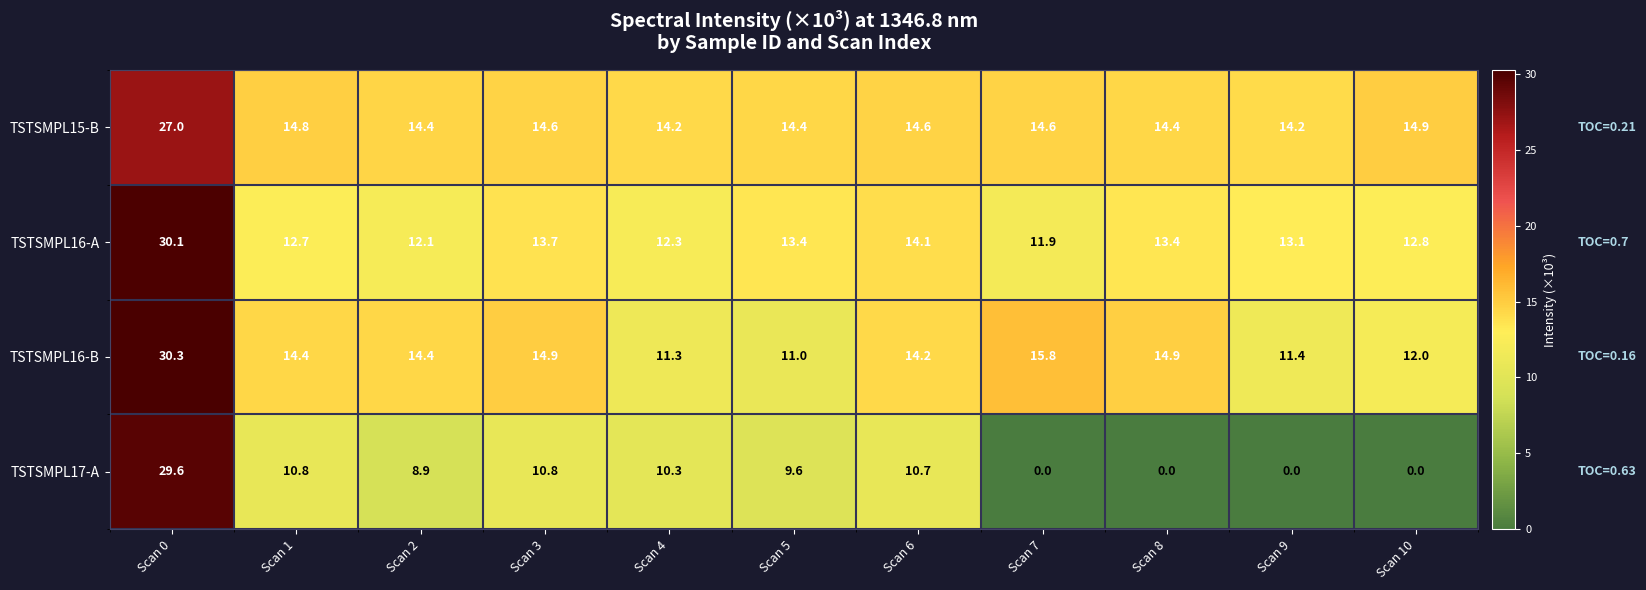

At which category is the sum across all series the highest?

Scan 0